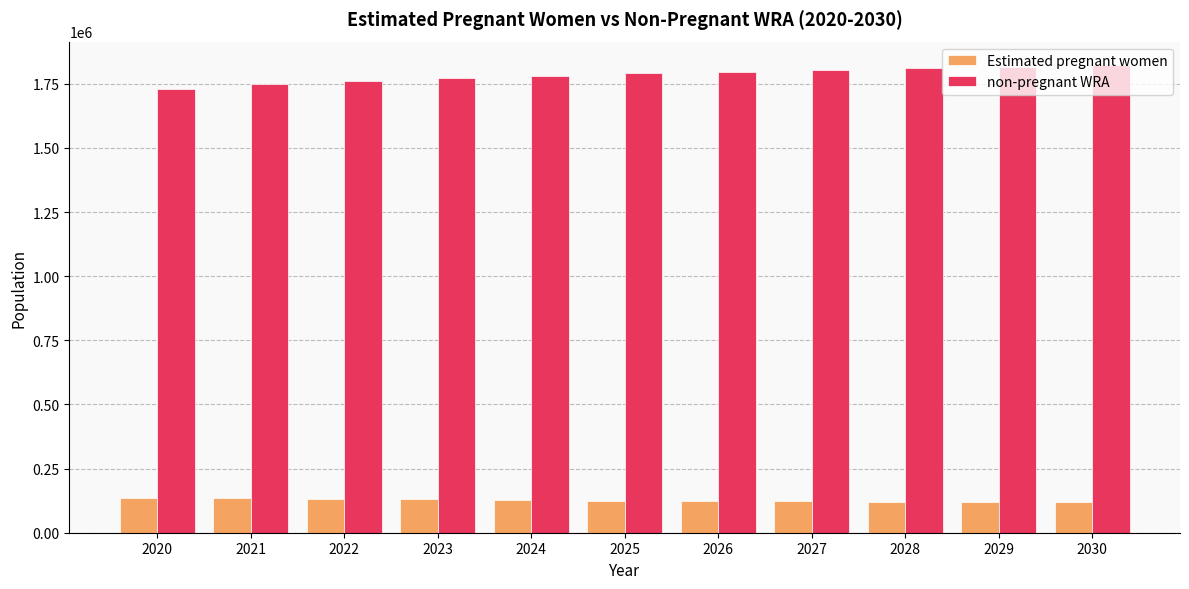

How many bars are there in each group?

2